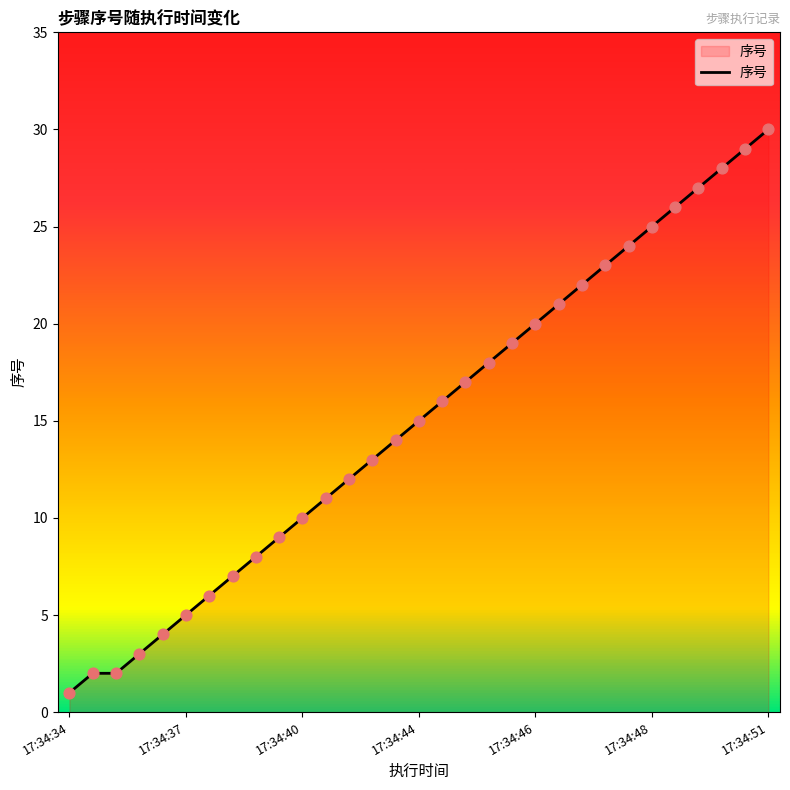

What is the difference between the maximum and minimum values?

29